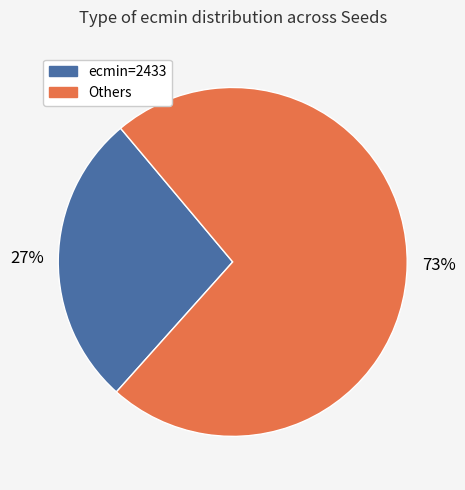

Is there any slice that represents more than half of the pie?

Yes